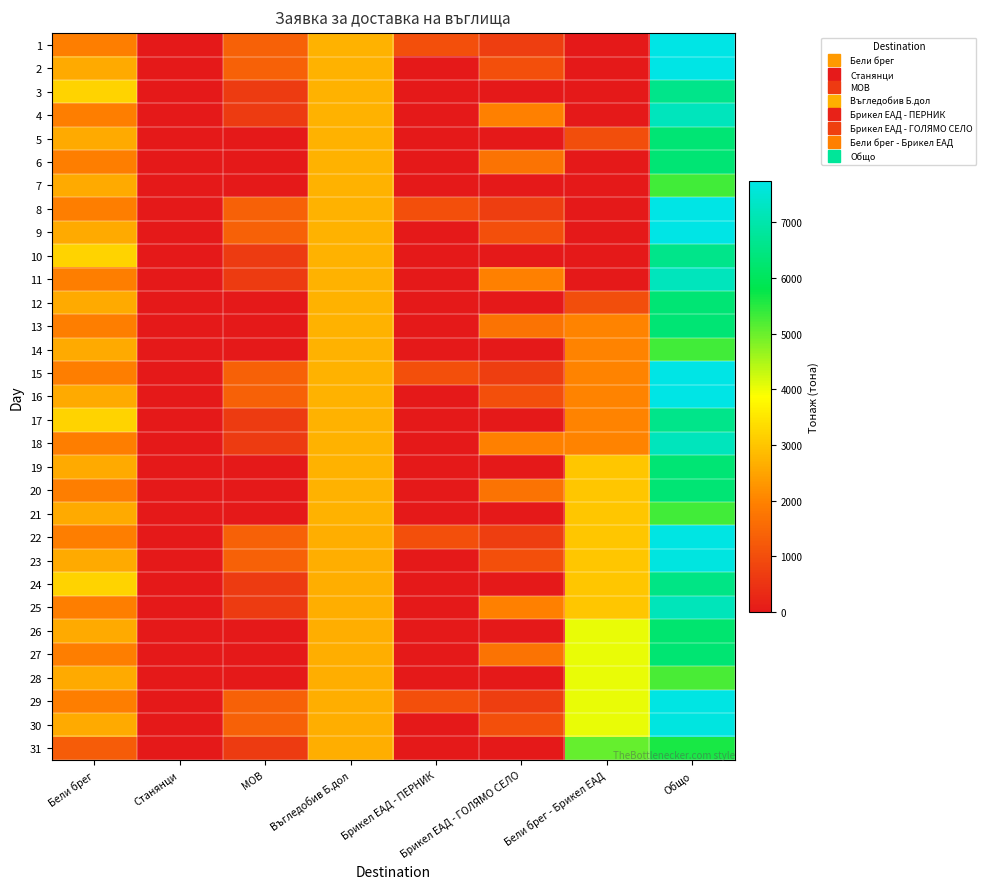

What is the total value across all series at Общо?

209333